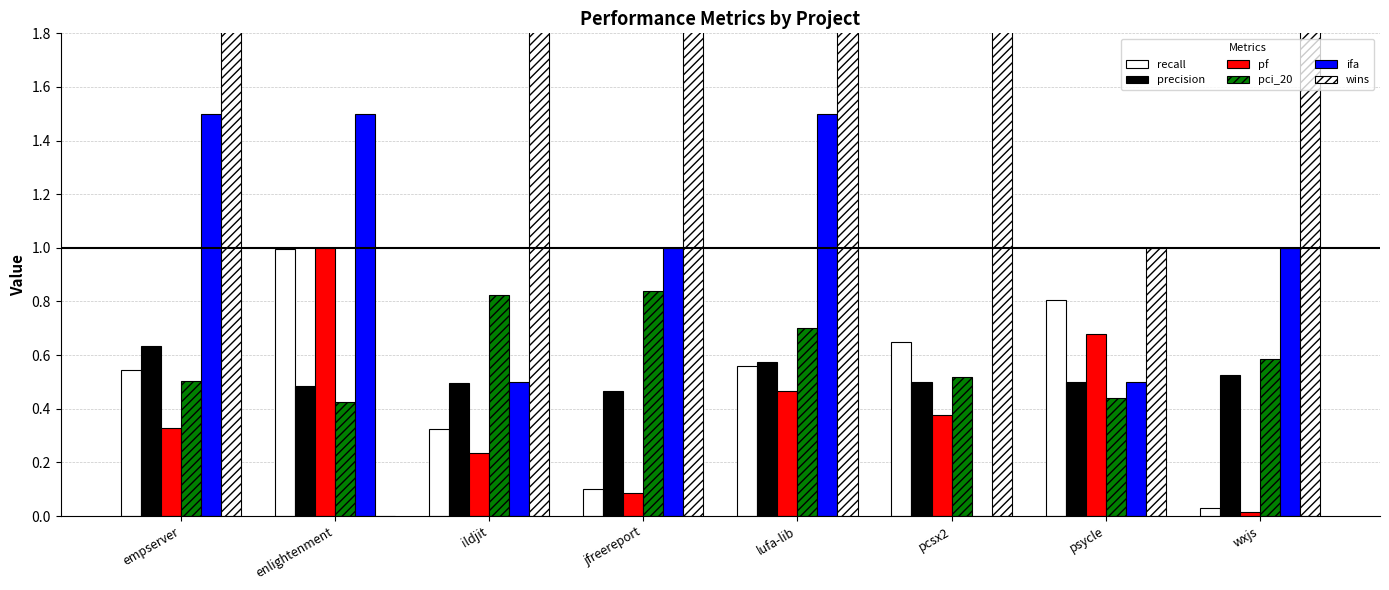

How many distinct data groups are displayed?

6